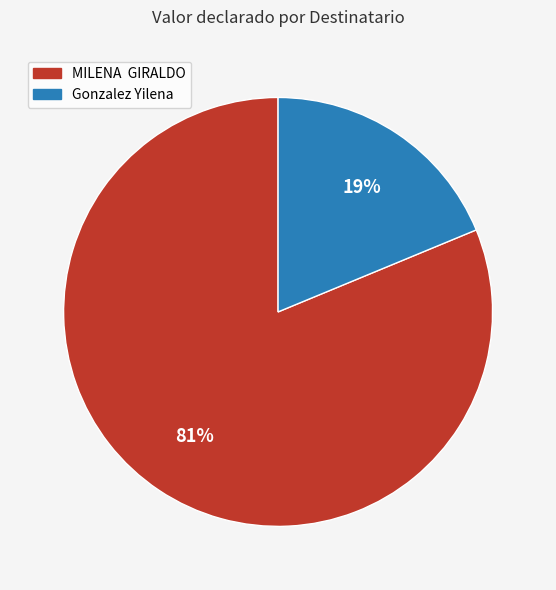

To the nearest percent, what percentage of the pie is Gonzalez Yilena?

19%